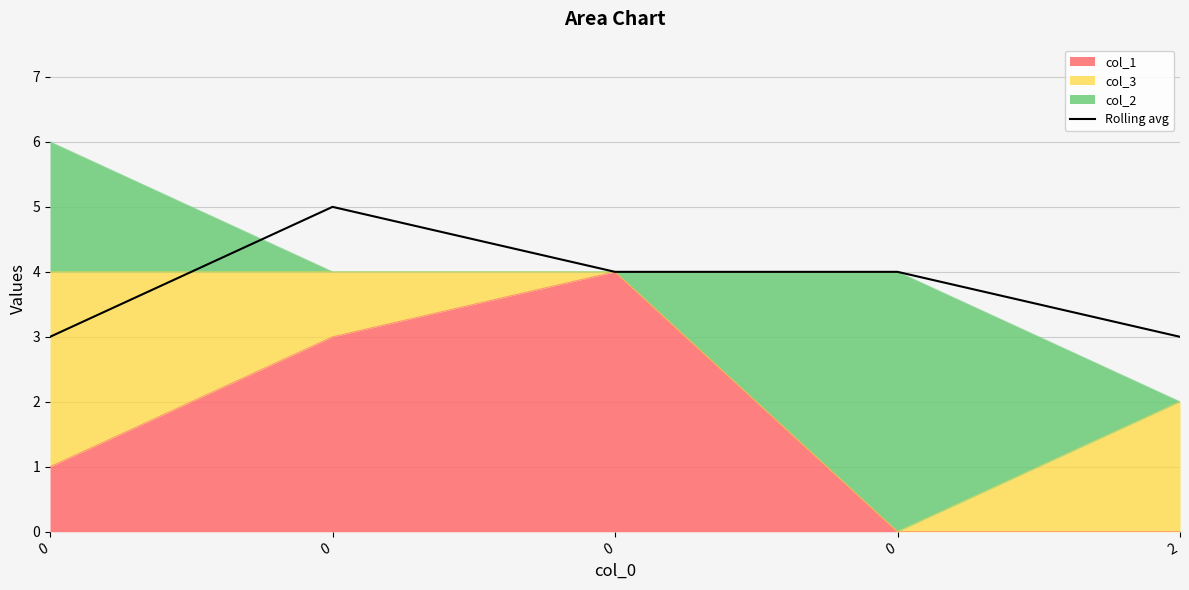

How many lines are shown in the chart?

1